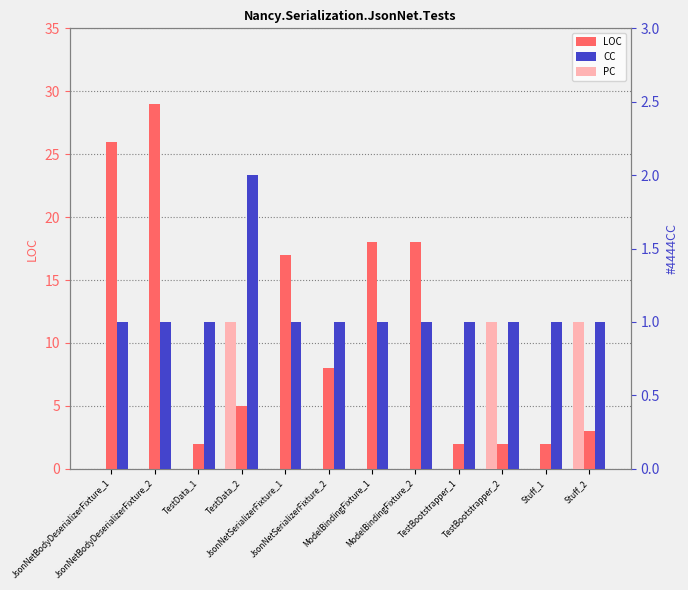

The value of LOC at TestBootstrapper_1 is 1. True or false?

False